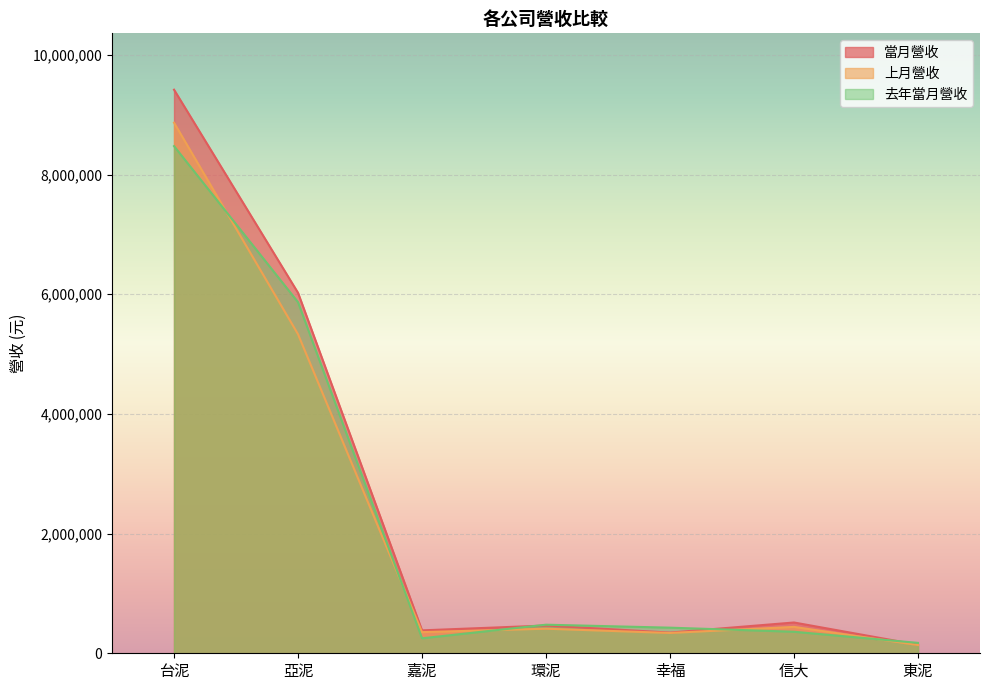

In 去年當月營收, how many points are lower than both neighbors (excluding endpoints)?

1